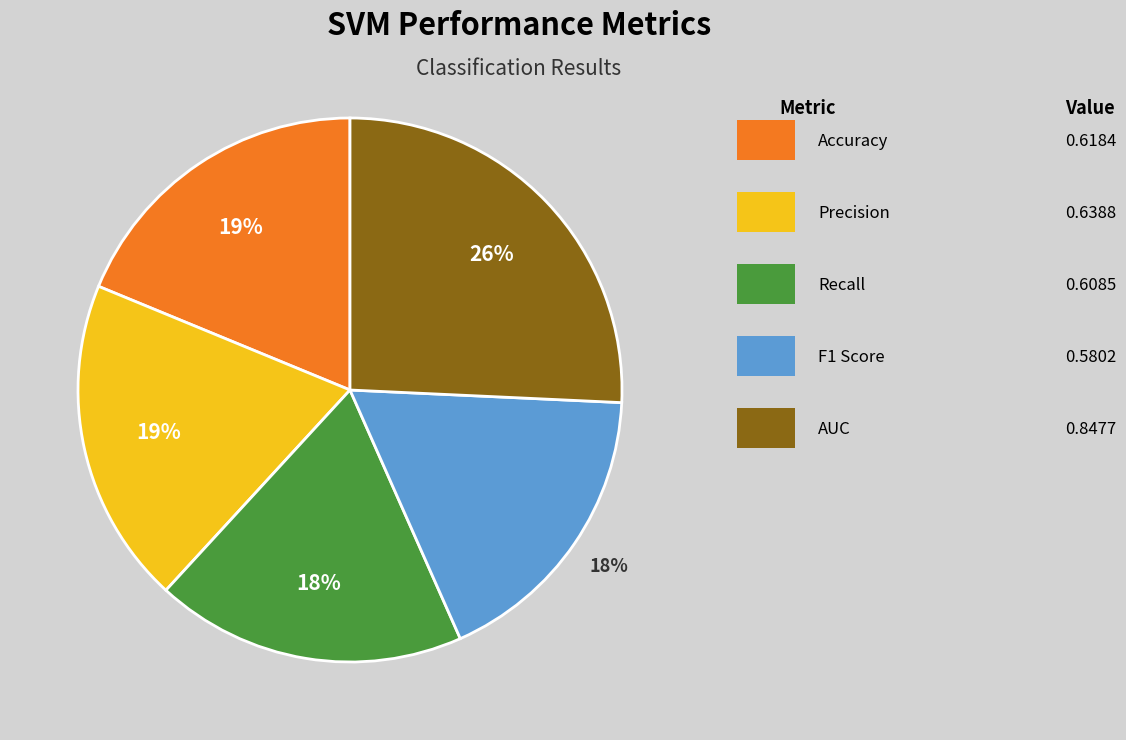

Is there a majority slice in this chart?

No